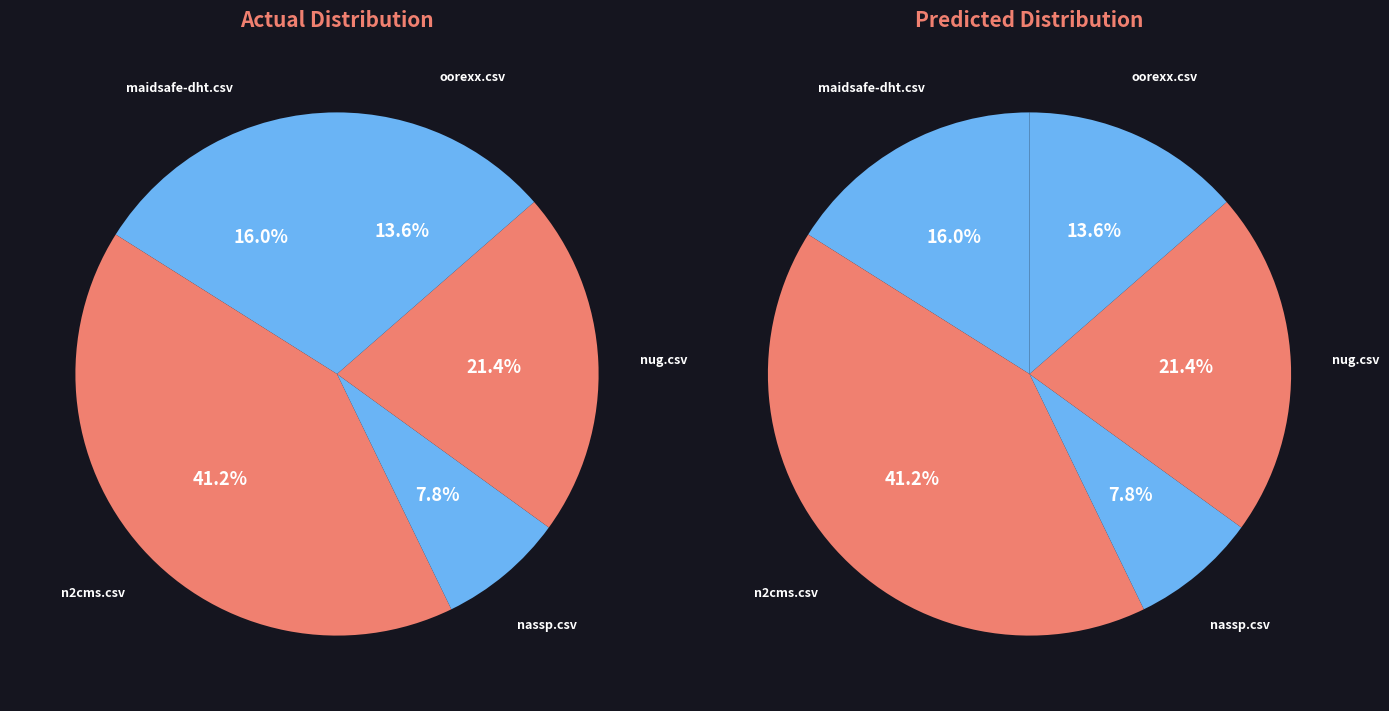

Is it true that oorexx.csv is 24% of the pie?

False